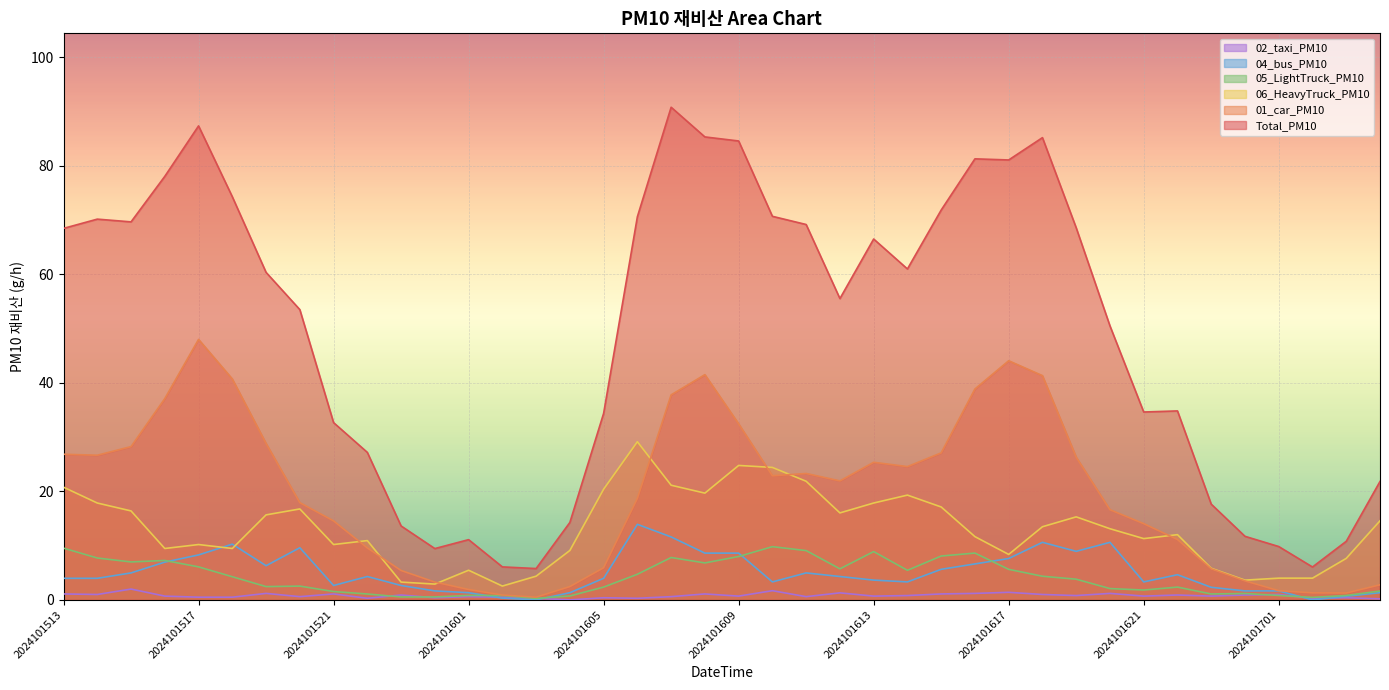

True or false: 04_bus_PM10 has more than 0 points higher than both neighbors.

True